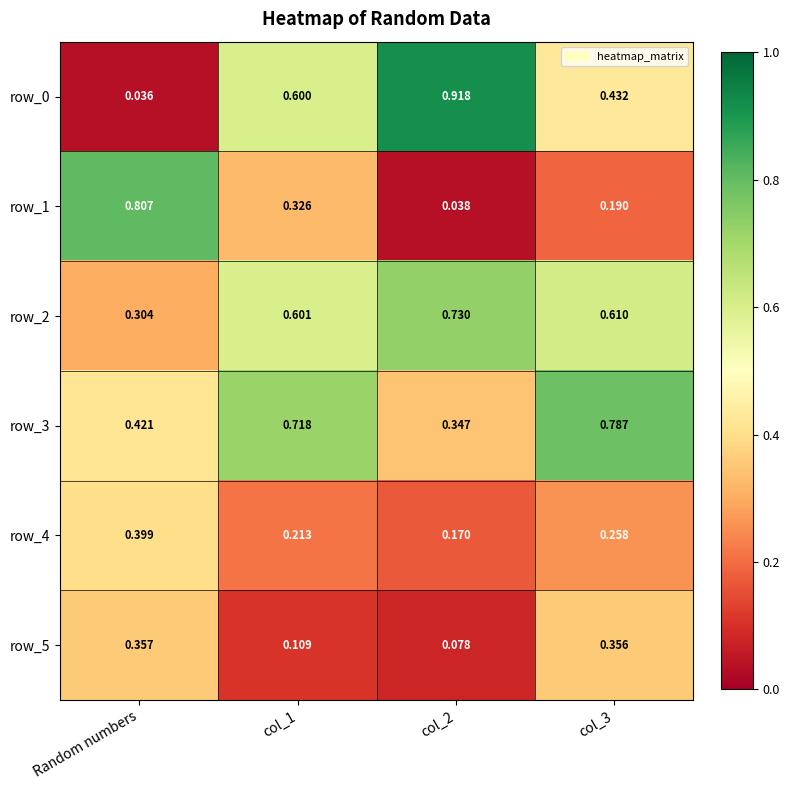

How many distinct data groups are displayed?

6